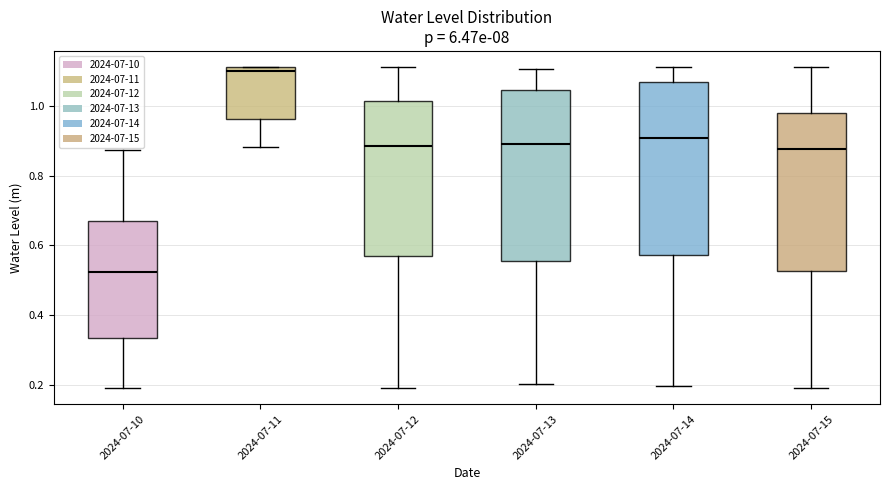

Which box's median line is the lowest?

2024-07-10